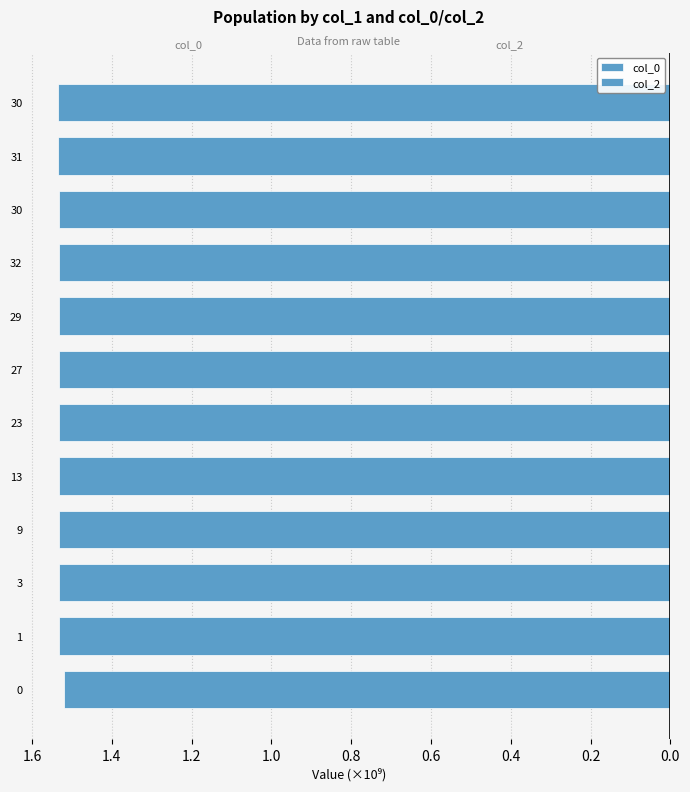

Are the bars horizontal?

Yes